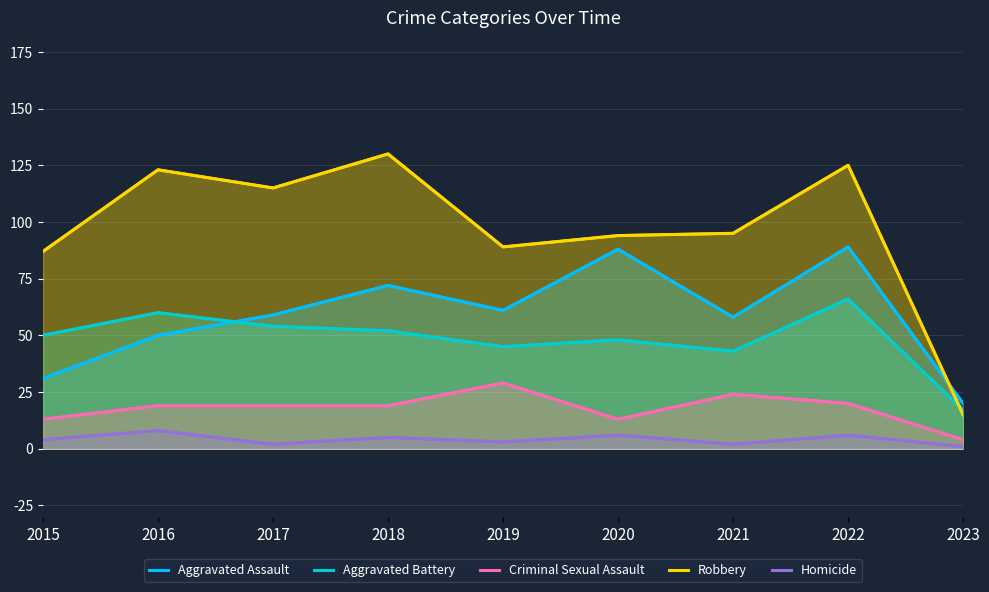

Reading left to right, list all the values displayed in this chart.

Aggravated Assault: 2015=31	2016=50	2017=59	2018=72	2019=61	2020=88	2021=58	2022=89	2023=20
Aggravated Battery: 2015=50	2016=60	2017=54	2018=52	2019=45	2020=48	2021=43	2022=66	2023=17
Criminal Sexual Assault: 2015=13	2016=19	2017=19	2018=19	2019=29	2020=13	2021=24	2022=20	2023=4
Robbery: 2015=87	2016=123	2017=115	2018=130	2019=89	2020=94	2021=95	2022=125	2023=15
Homicide: 2015=4	2016=8	2017=2	2018=5	2019=3	2020=6	2021=2	2022=6	2023=1